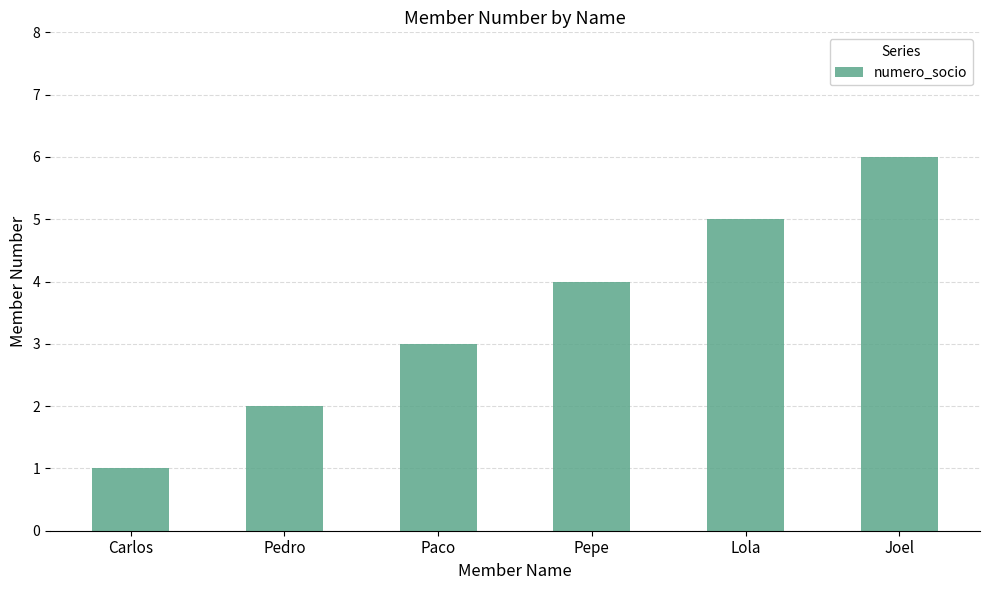

What is the approximate value at Lola?

5